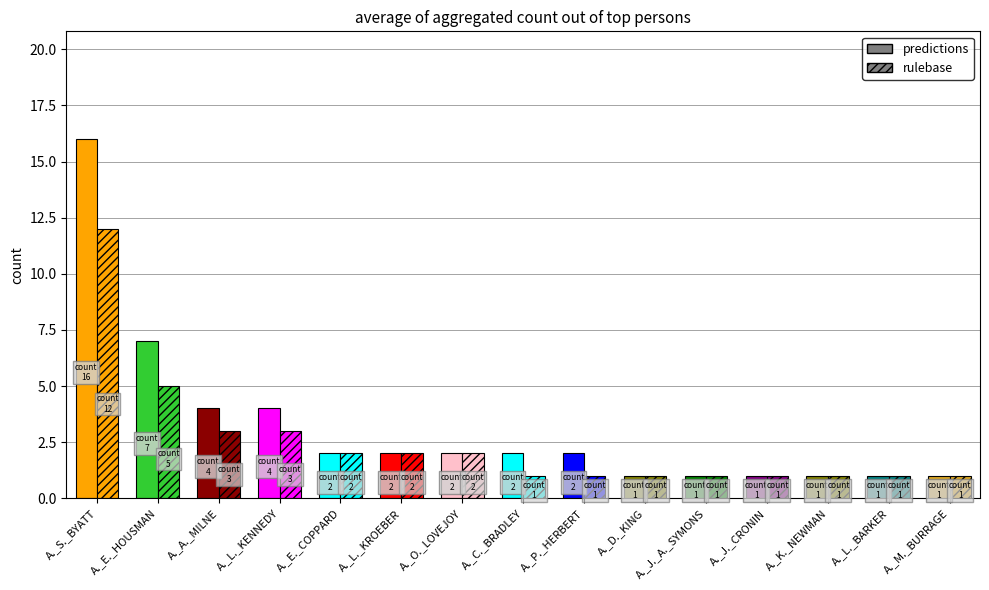

Which series changed the most between A._J._A._SYMONS and A._J._CRONIN?

predictions